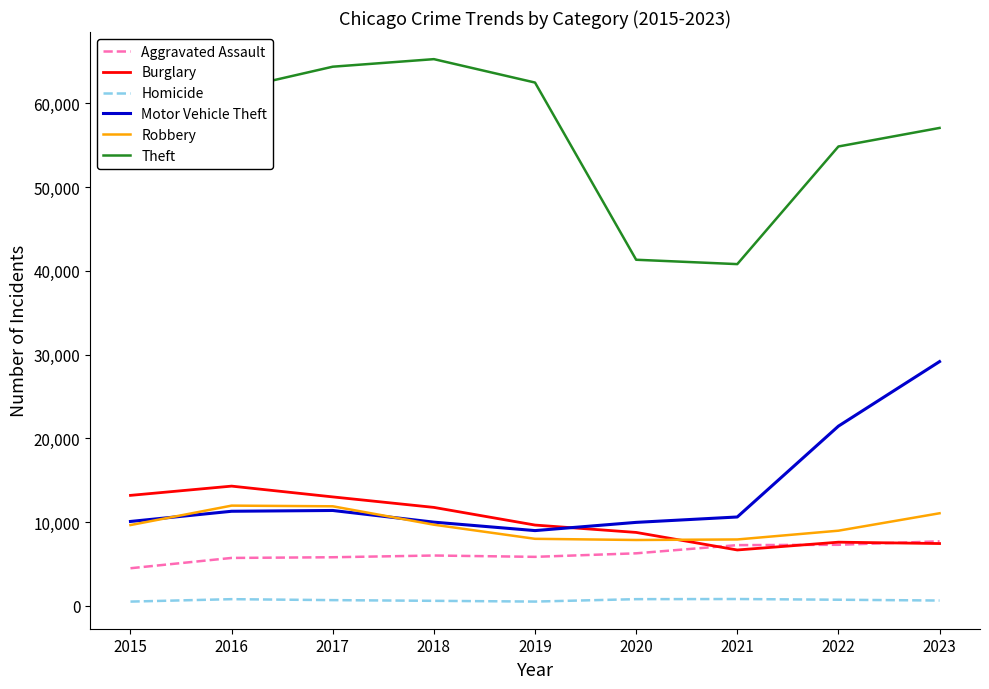

Is the value of Theft at 2015 greater than the value of Motor Vehicle Theft at 2019?

Yes